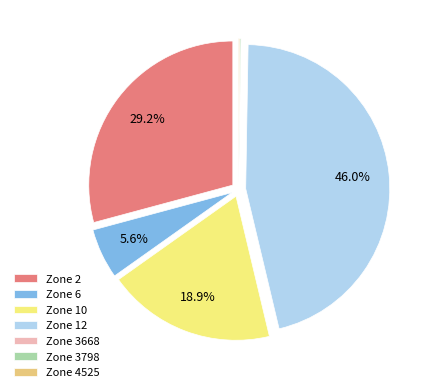

Is Zone 12 the majority of the pie?

No